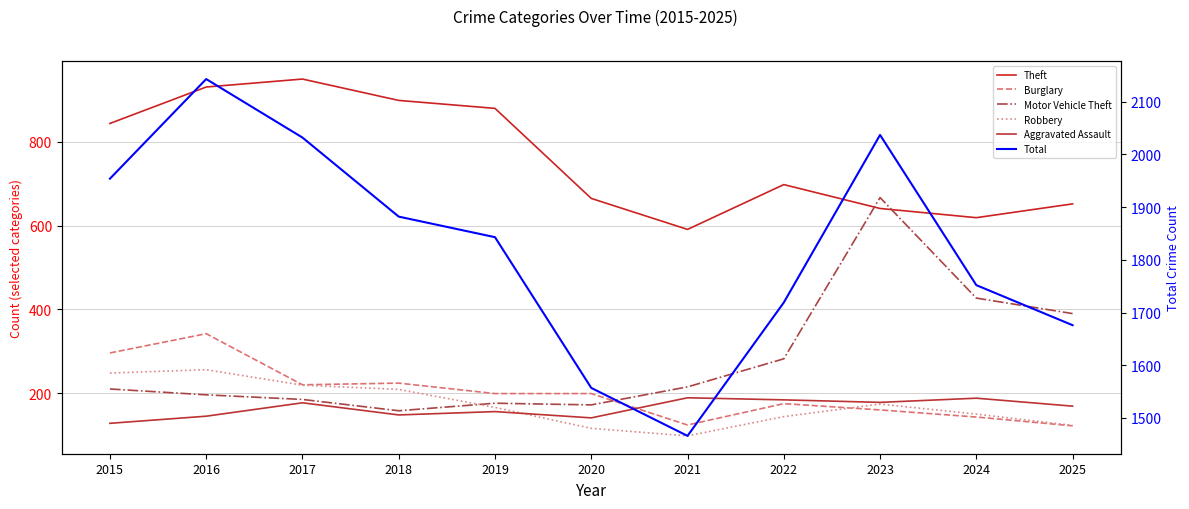

True or false: Total and Burglary cross at least once.

False